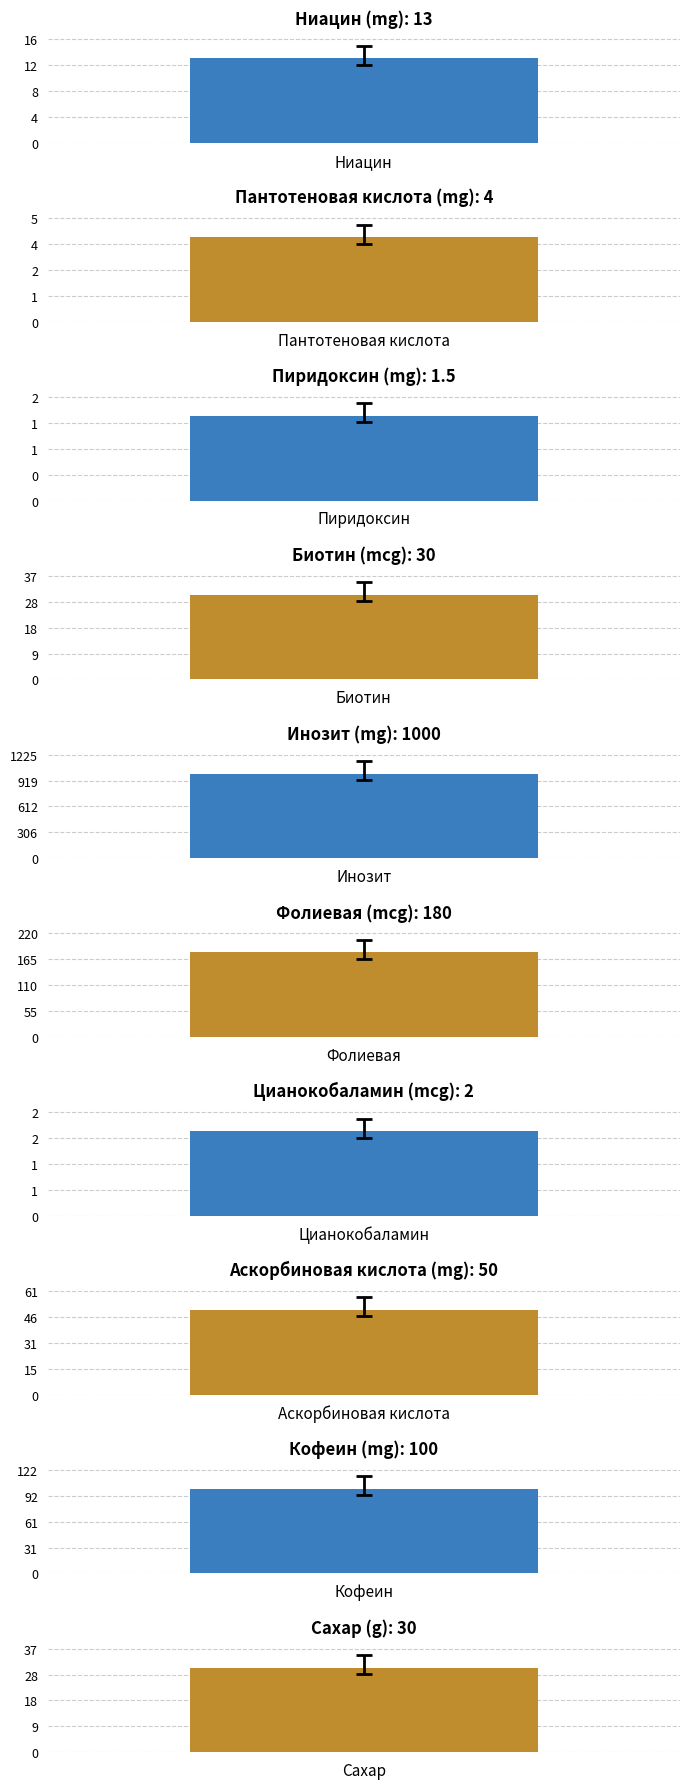

How many bars are there in total?

10